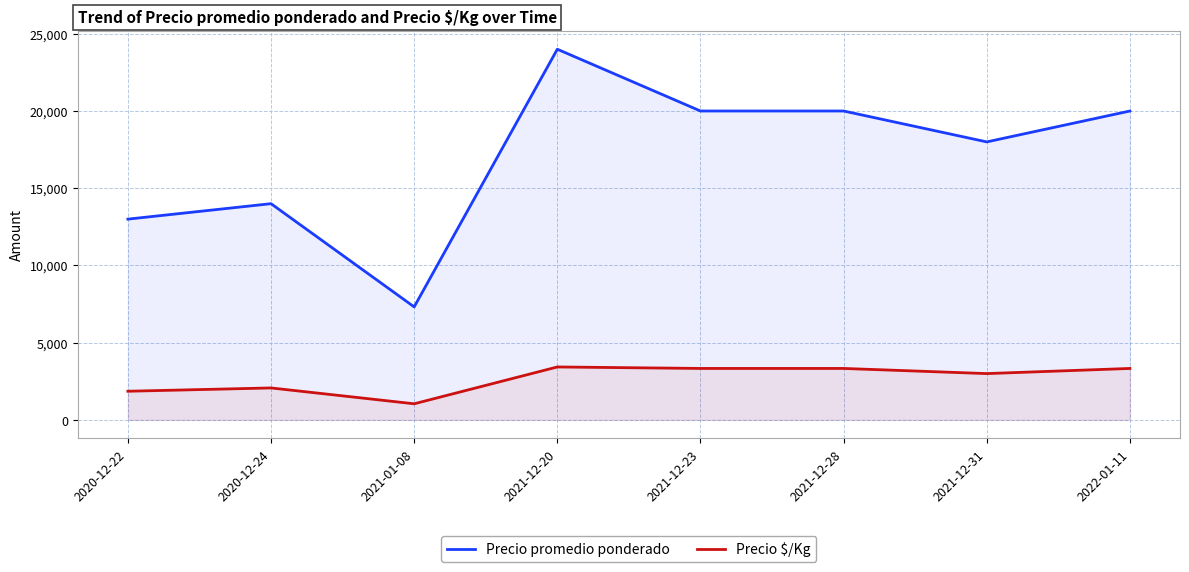

The value of Precio promedio ponderado at 2021-01-08 is 7318. True or false?

True